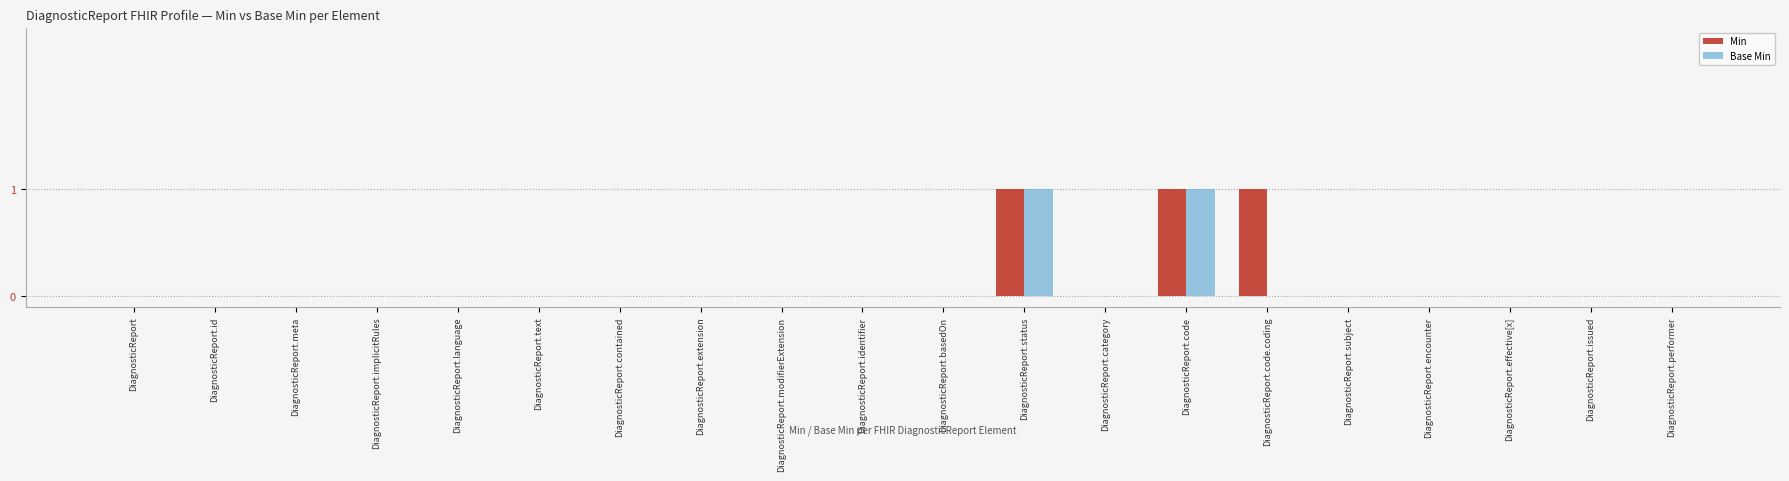

True or false: Base Min has a value of -1 at DiagnosticReport.subject.

False